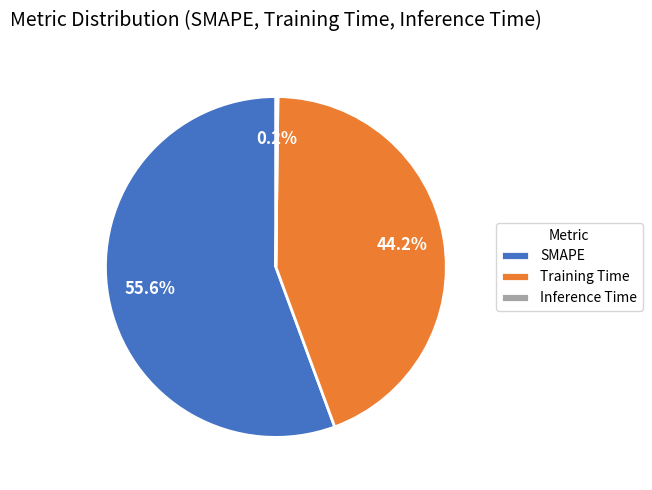

The SMAPE slice represents 43% of the pie. True or false?

False